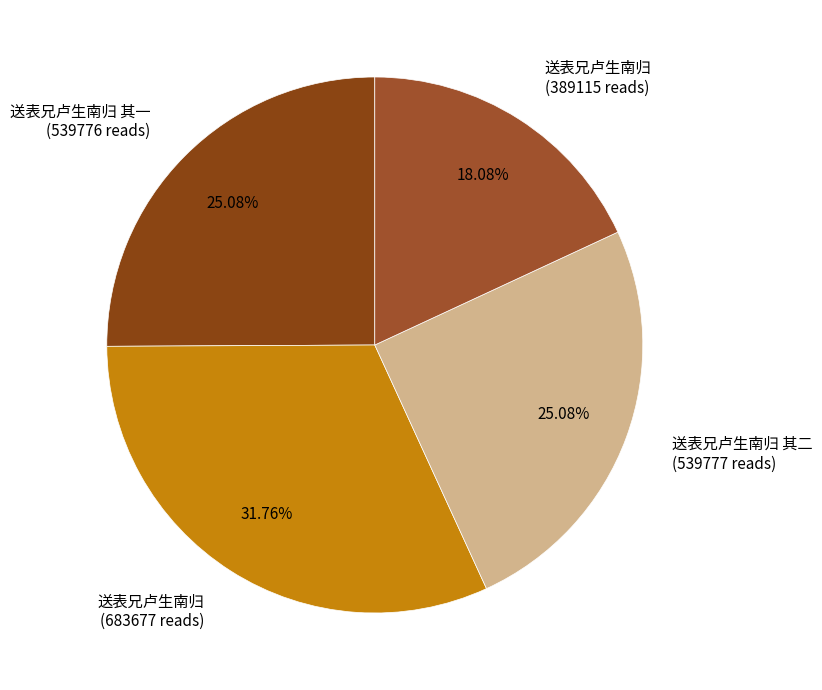

Count the number of slices in the pie.

4